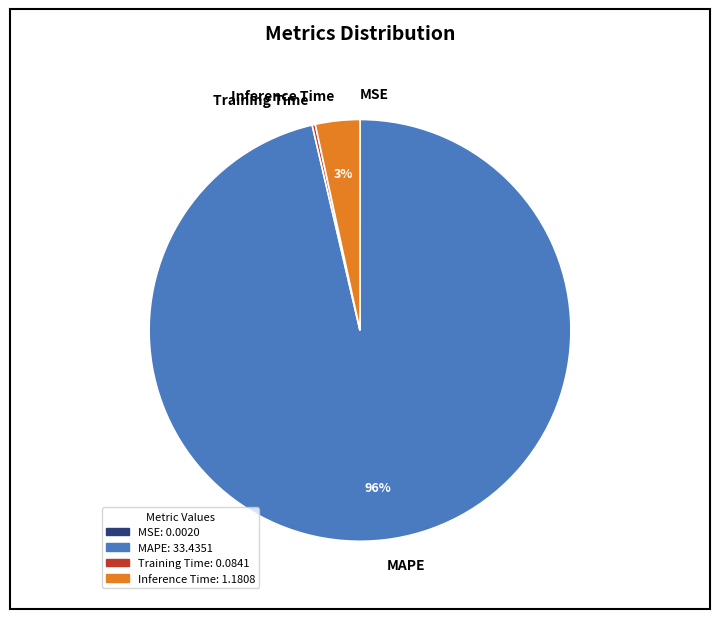

To the nearest percent, what is the combined percentage of MAPE and Inference Time?

100%